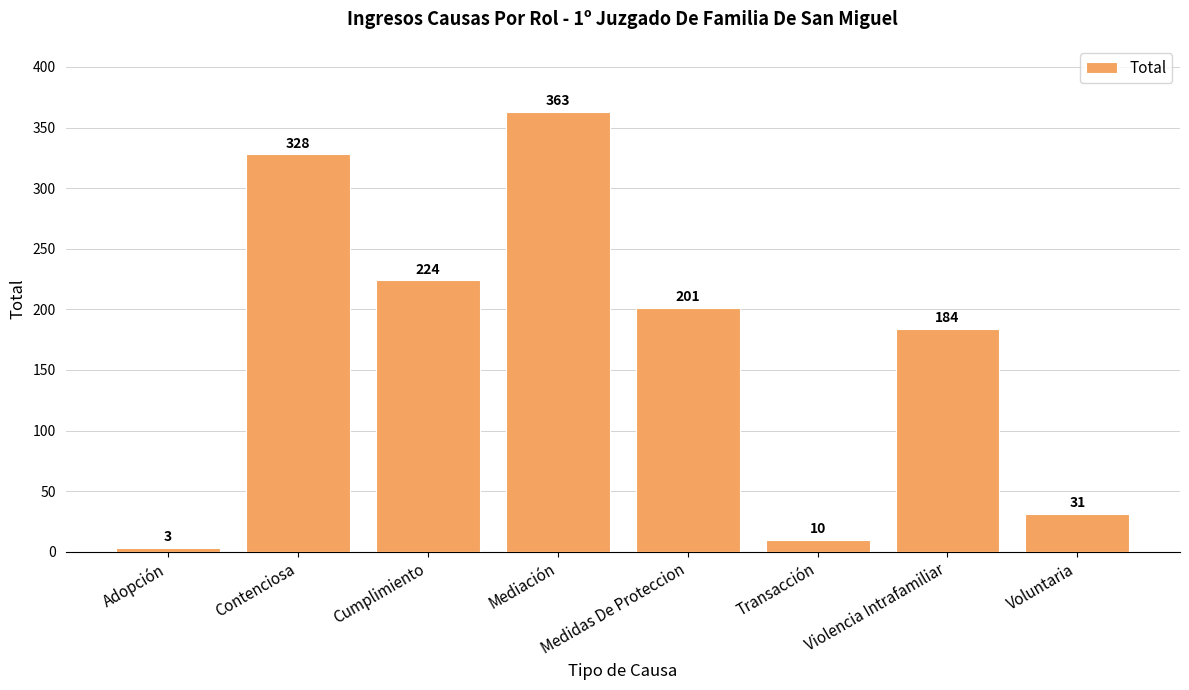

How many bars are there in total?

8